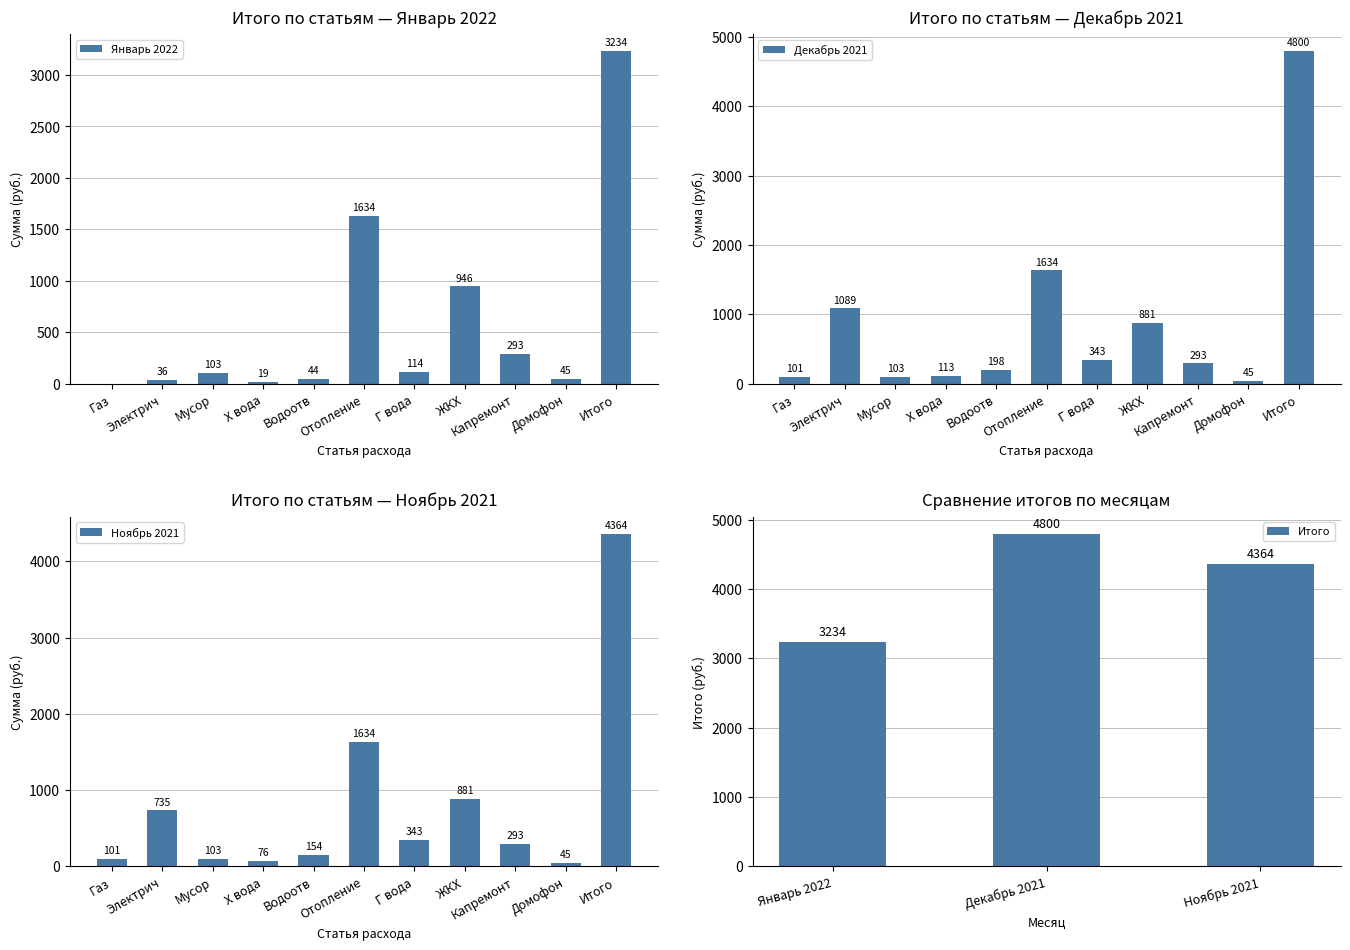

What value does the data have at Г вода?

114.3